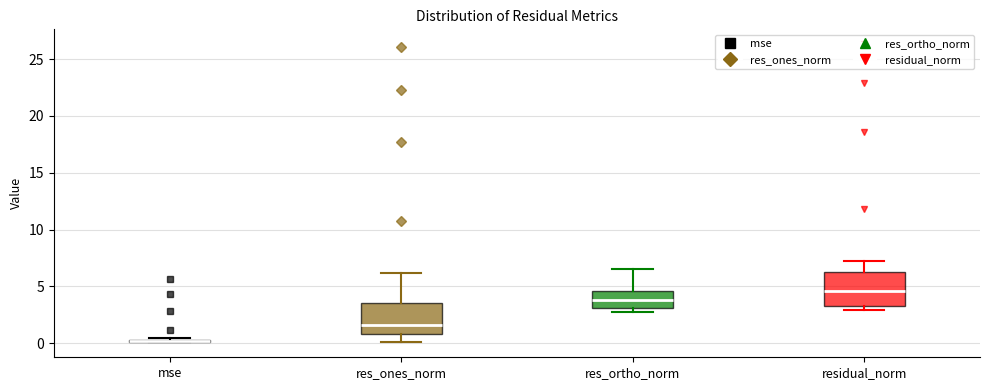

Where is the lower edge of the box for mse on the y-axis? The values are not printed on the chart, so give them approximately, as read against the axis.

0.0